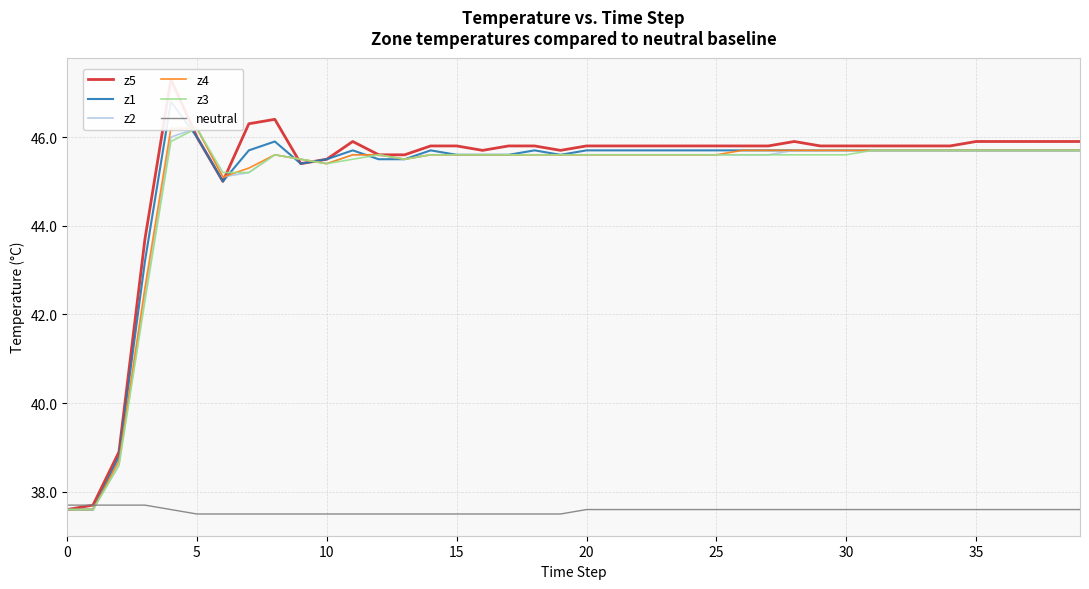

Is it true that neutral equals 37.6 at 20?

True